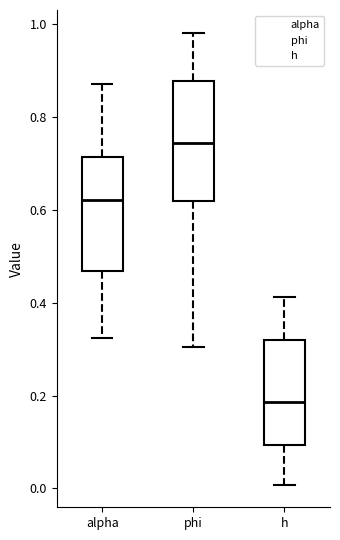

Reading left to right, read every box against the y-axis: the position of its median line, the range the box covers, and the ends of its whiskers. The values are not printed on the chart, so give them approximately, as read against the axis.

alpha: median 0.62, box 0.46 to 0.72, whiskers 0.32 to 0.88
phi: median 0.74, box 0.62 to 0.88, whiskers 0.30 to 0.98
h: median 0.18, box 0.10 to 0.32, whiskers 0.00 to 0.42